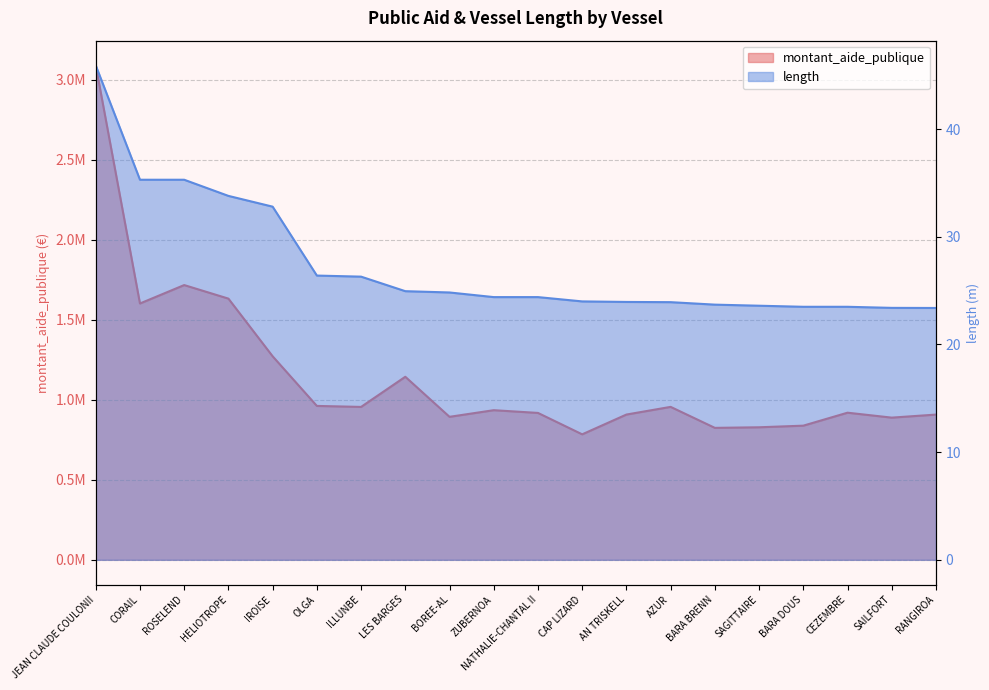

Count the number of categories in the chart.

20